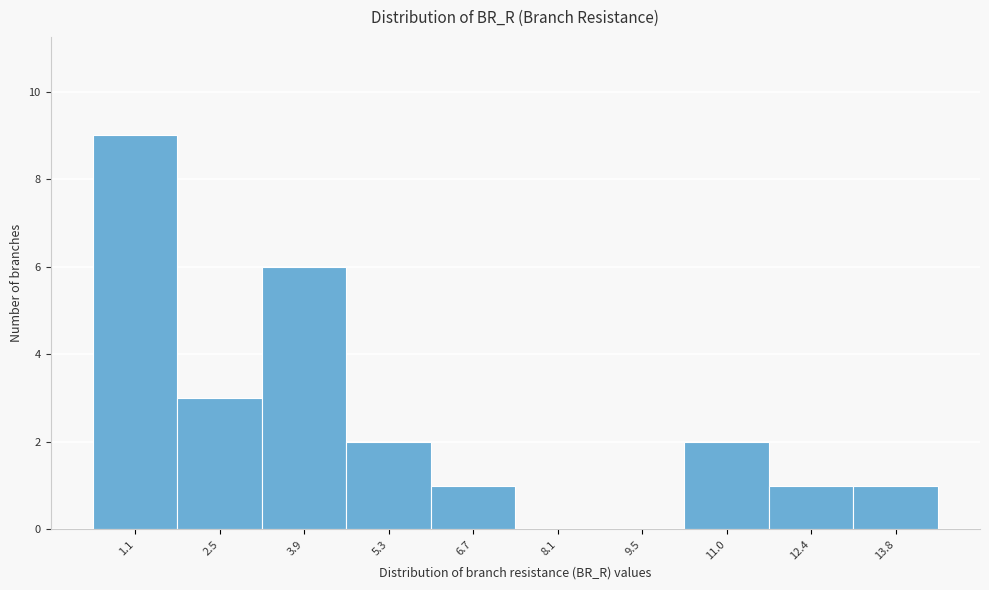

Reading left to right, what are all the values shown in this chart?

1.1=9	2.5=3	3.9=6	5.3=2	6.7=1	8.1=0	9.5=0	11.0=2	12.4=1	13.8=1